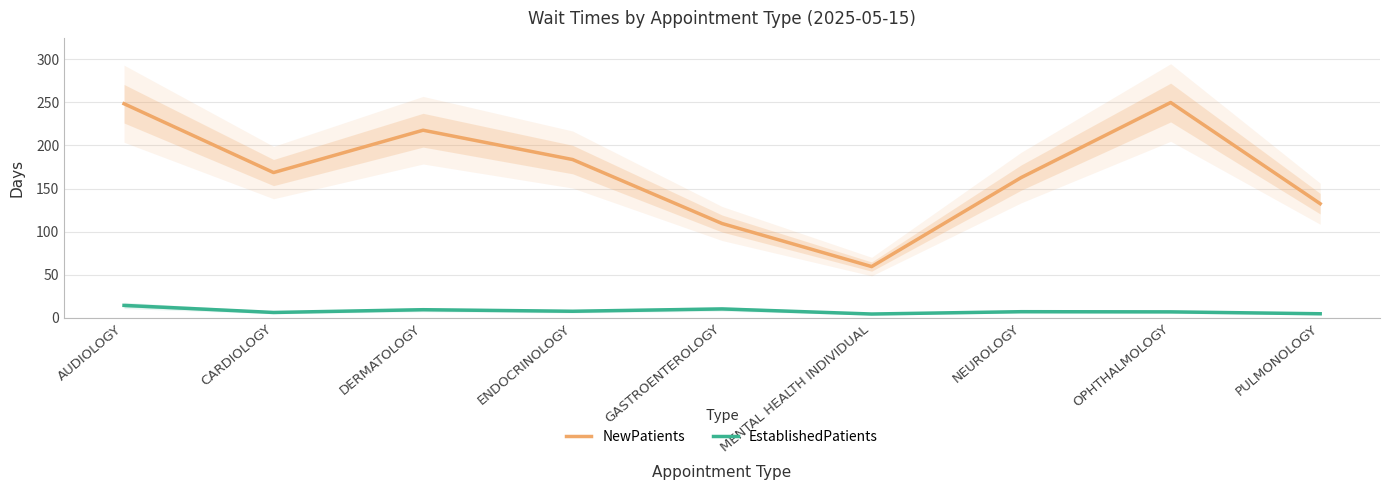

What is the label of the 2nd point from the right?

OPHTHALMOLOGY